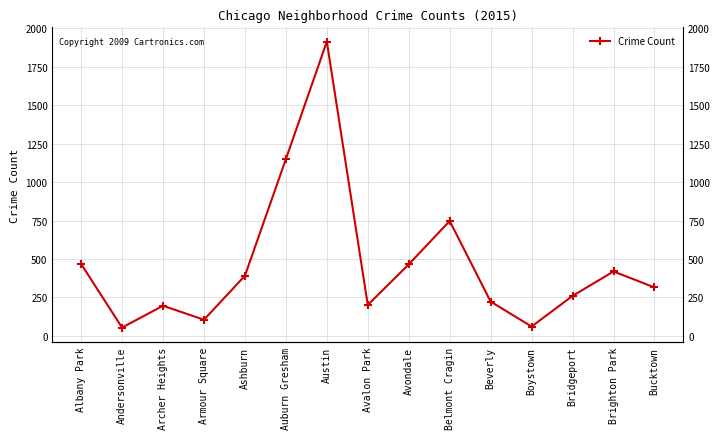

How many values are below 315?

7